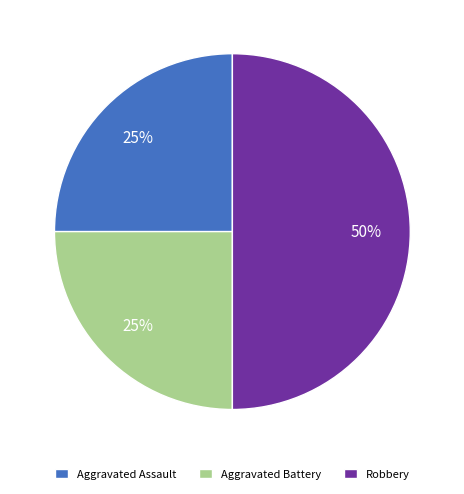

To the nearest percent, what is the average slice percentage?

33%